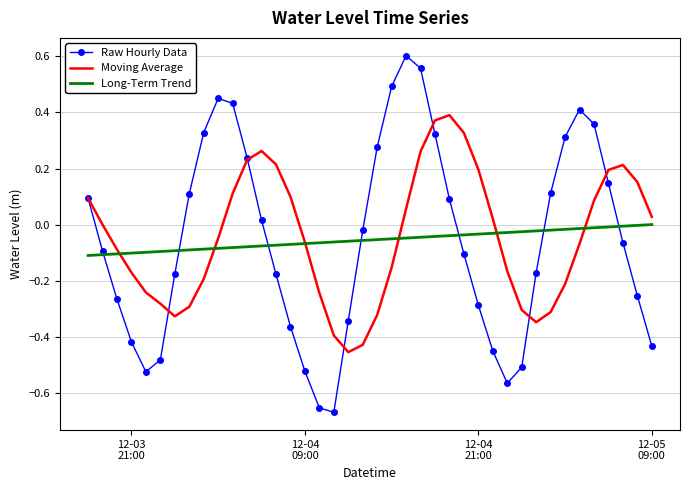

Which series has the widest spread of values?

Raw Hourly Data